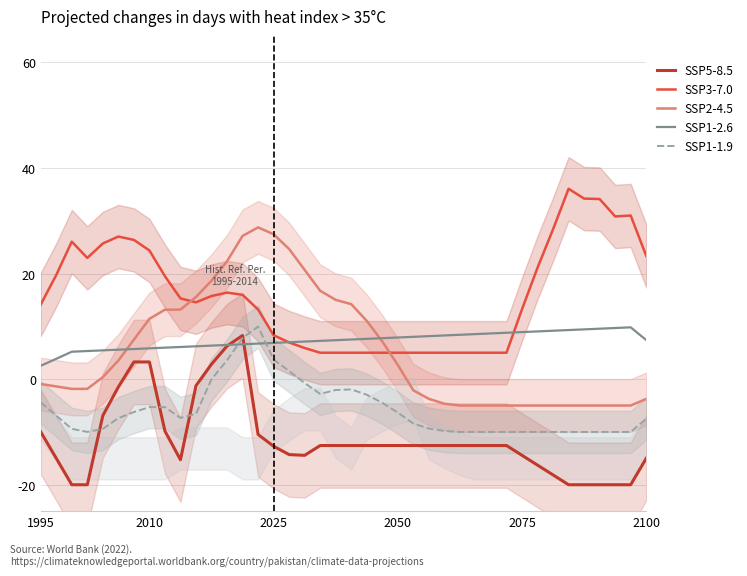

What is the highest value of the SSP5-8.5 series?

8.3